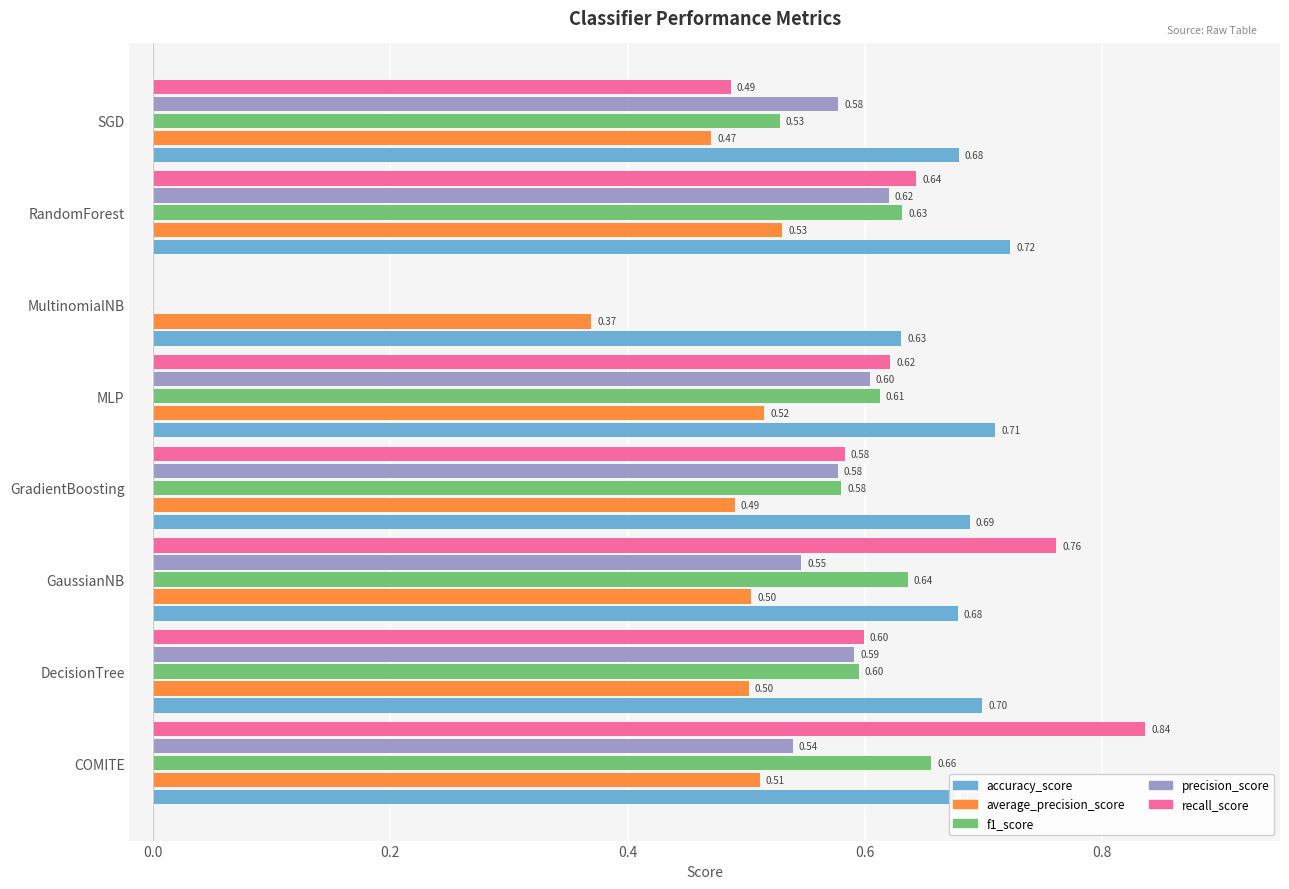

Where is precision_score nearest to the value 0?

MultinomialNB